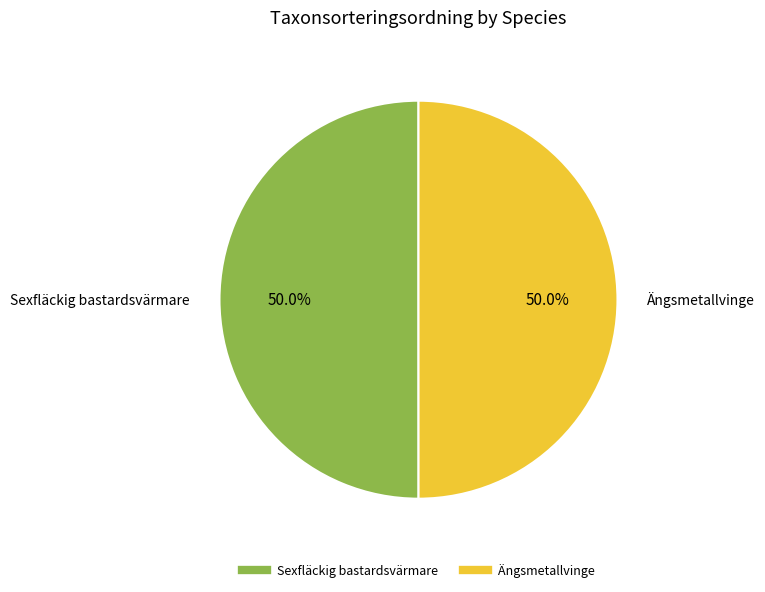

How many slices are in this pie chart?

2